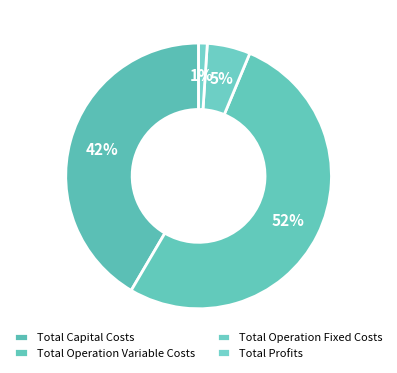

What is the largest slice in the pie chart?

Total Operation Variable Costs